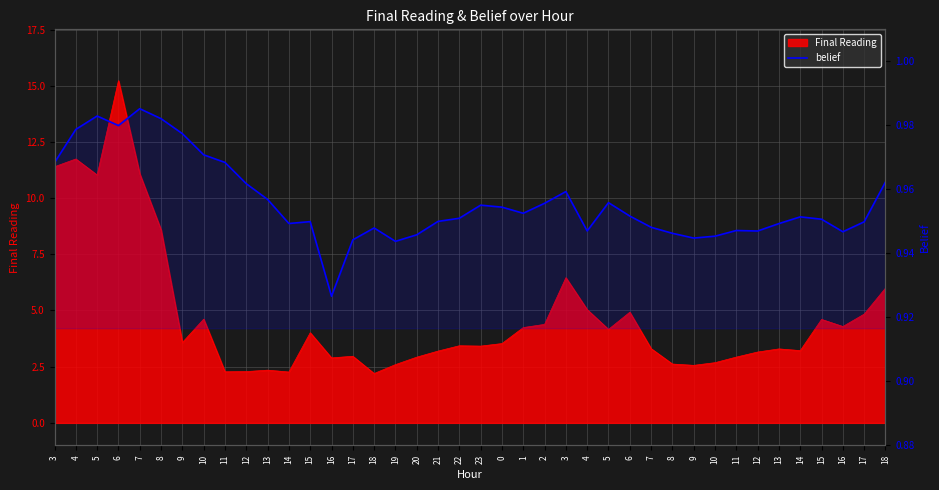

Count the values in the range 0 to 1.

40